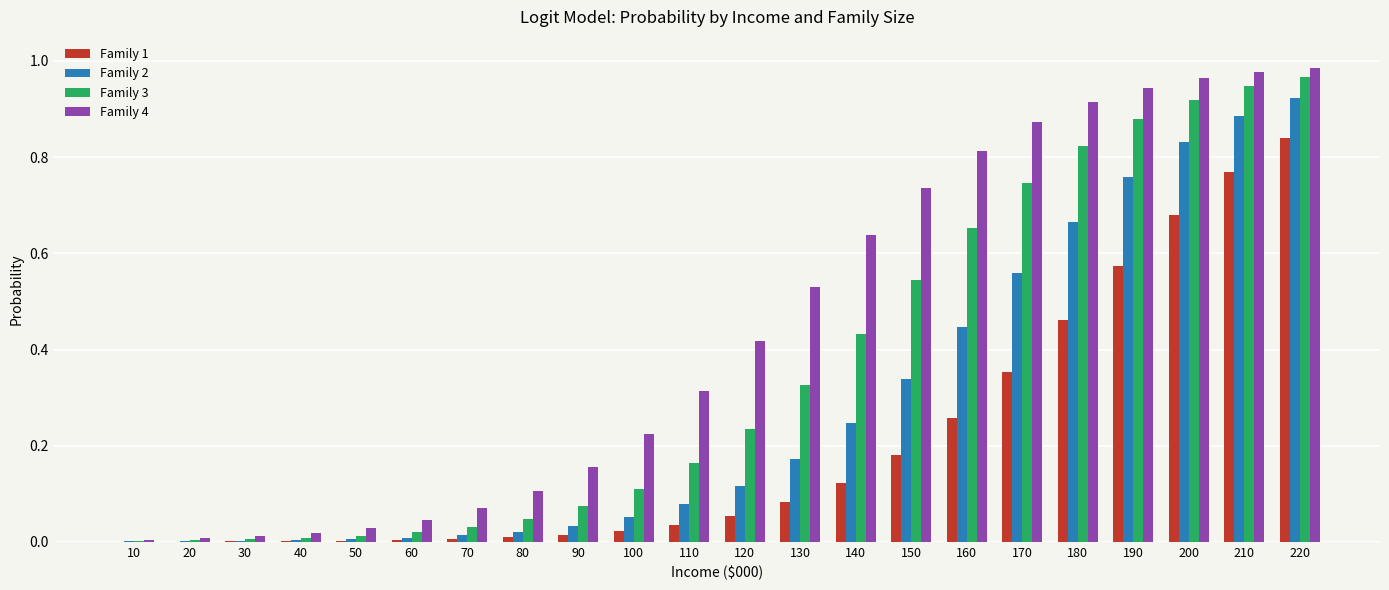

How many data points does each series have?

22